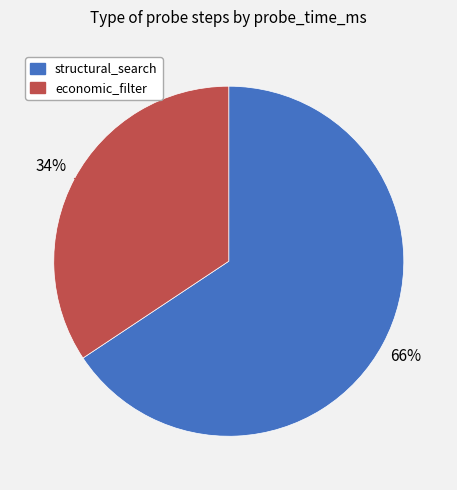

Count the number of slices in the pie.

2